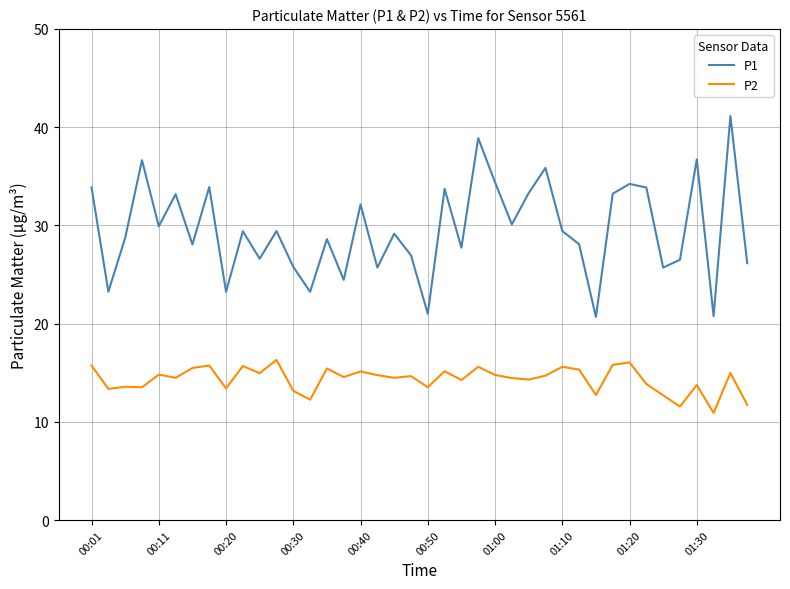

What is the minimum value shown in the chart?

10.9